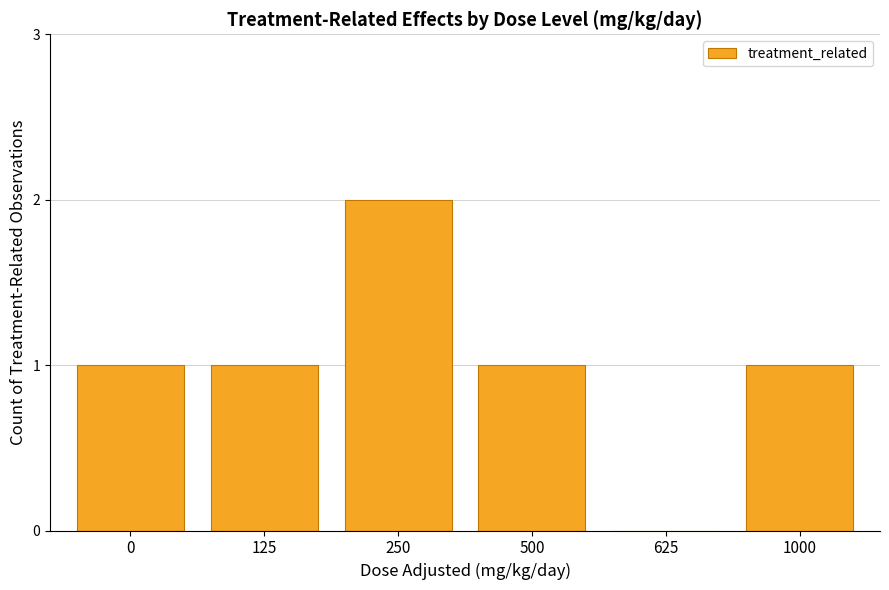

Reading left to right, transcribe all the data shown in this chart.

0=1	125=1	250=2	500=1	625=0	1000=1